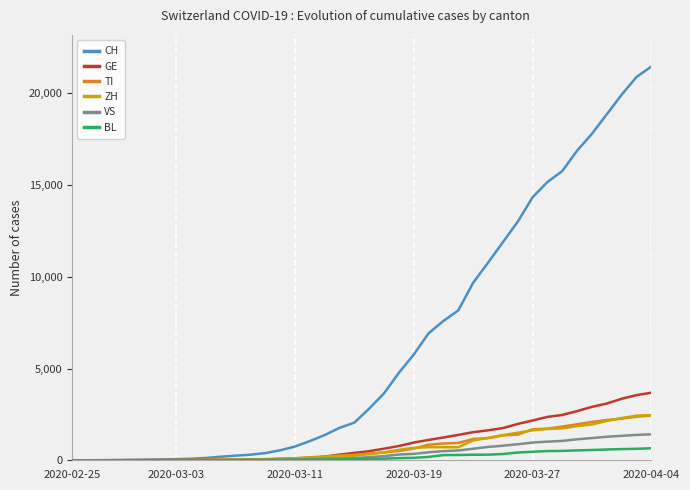

What are all the series names shown in the legend?

CH, GE, TI, ZH, VS, BL